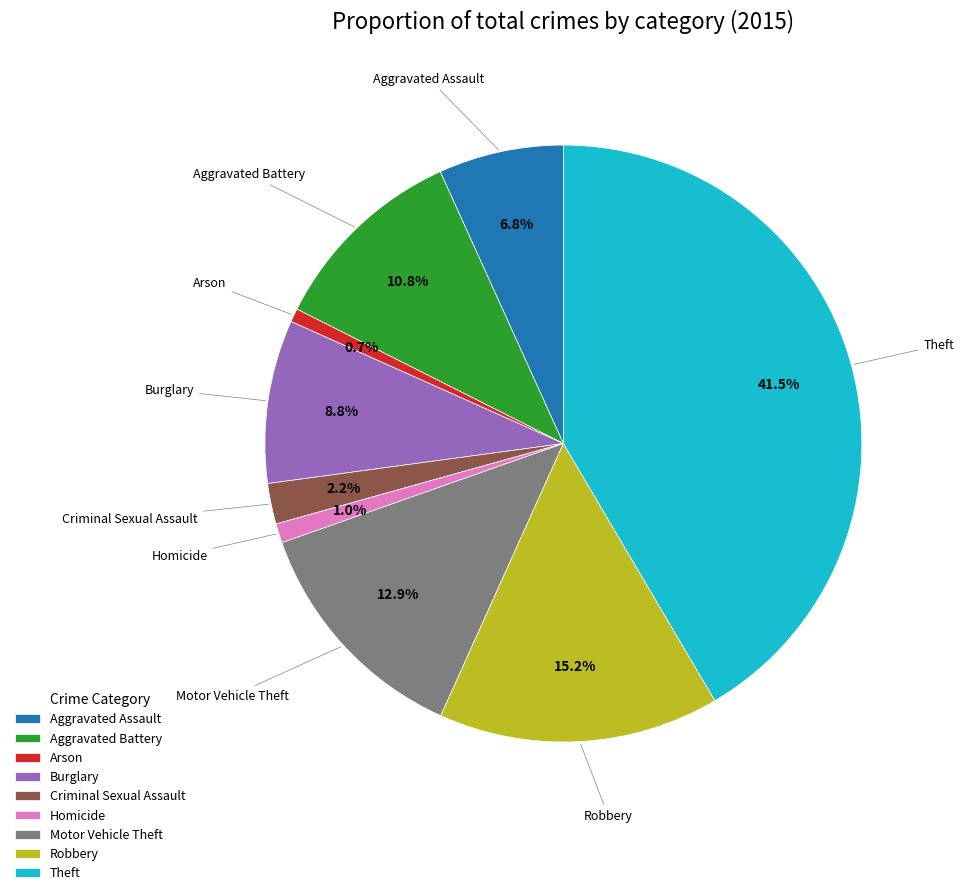

What percentage is the Homicide slice, to the nearest percent?

1%